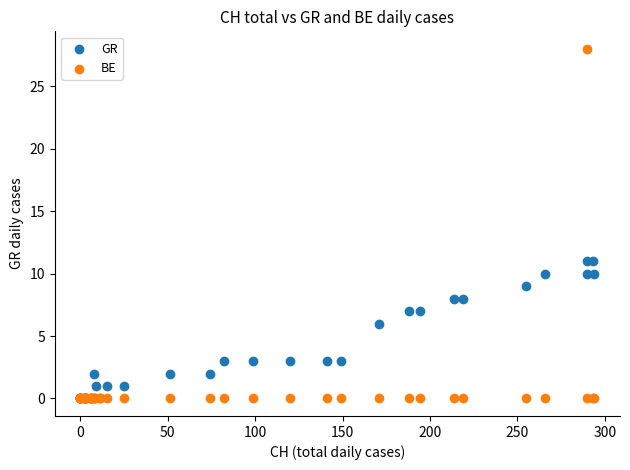

What are all the series names shown in the legend?

GR, BE